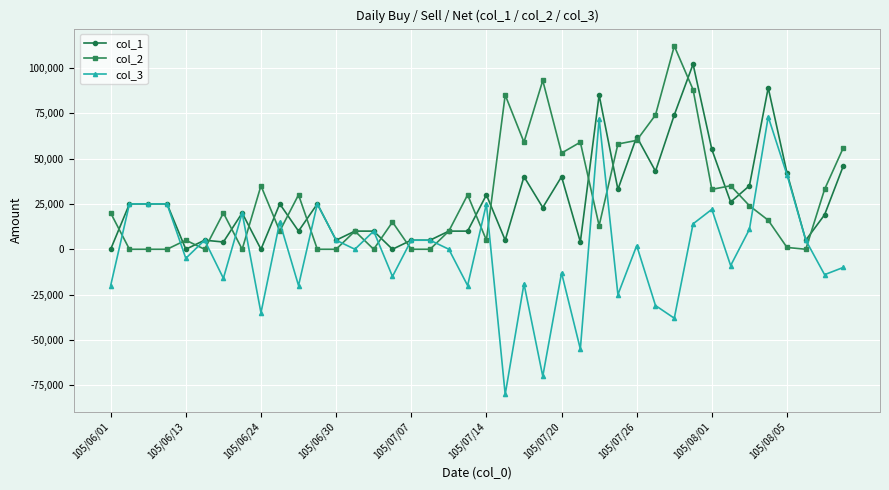

What is the highest value of the col_1 series?

102000